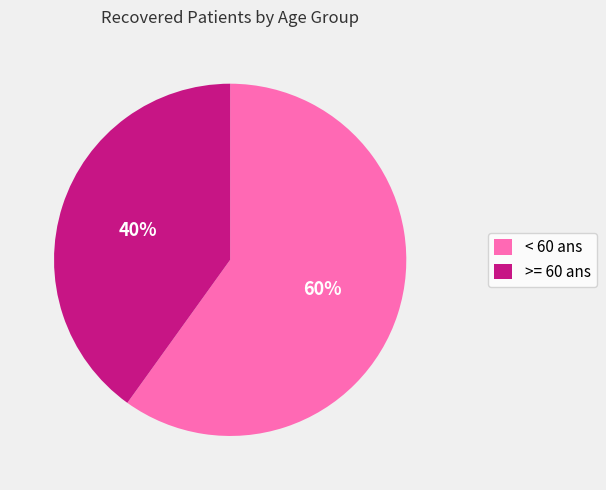

Is there any slice that represents more than half of the pie?

Yes